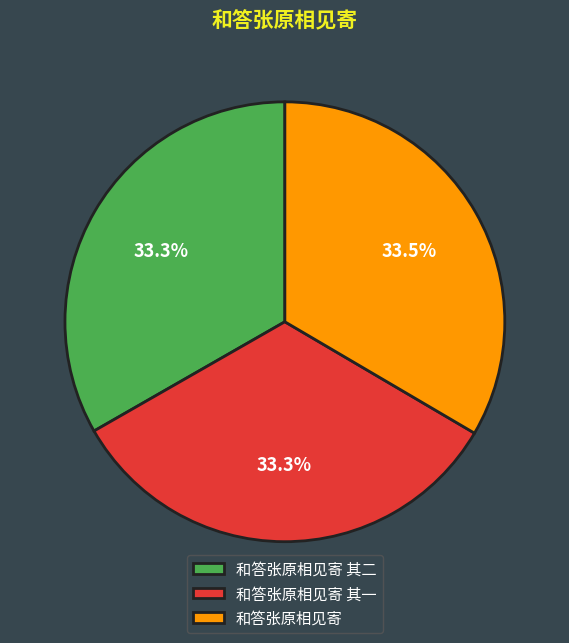

To the nearest percent, what is the combined percentage of 和答张原相见寄 and 和答张原相见寄 其二?

67%